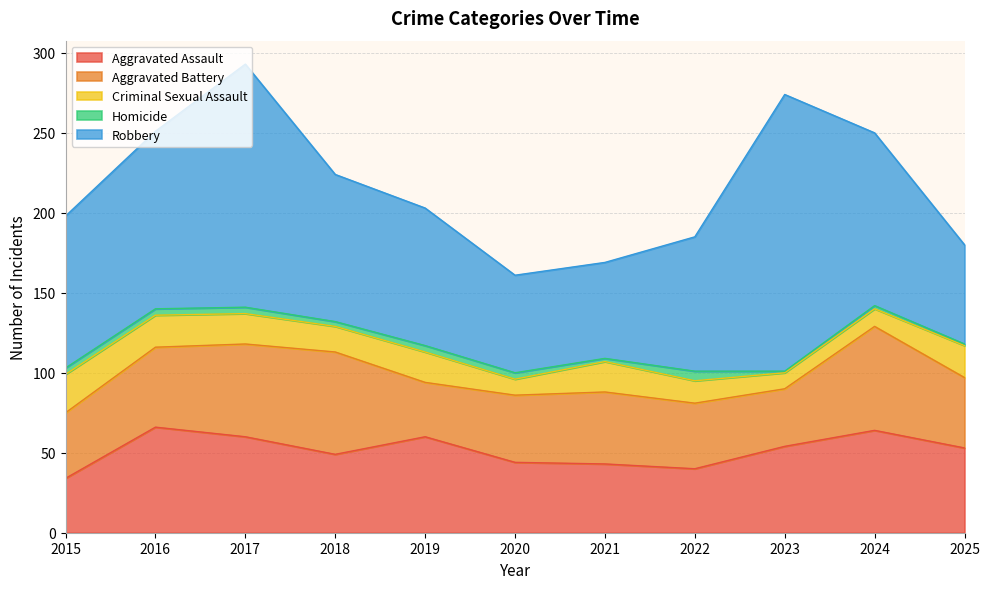

Where is the first local minimum for Criminal Sexual Assault?

2018